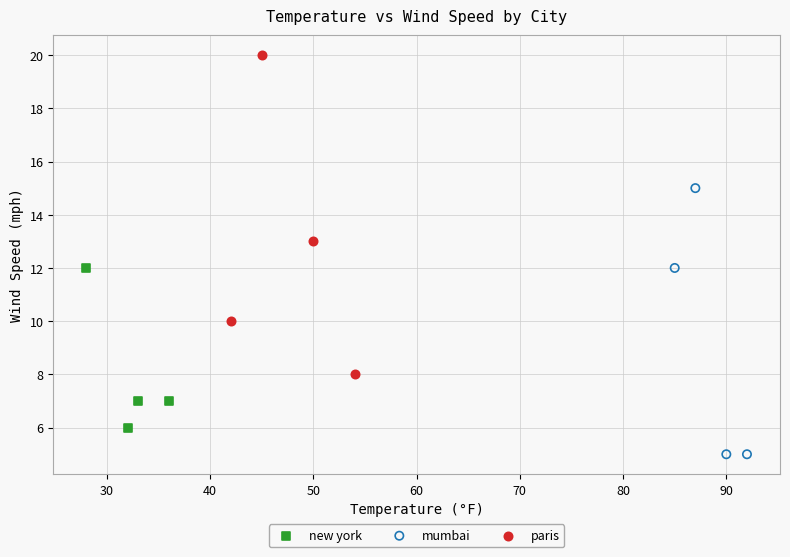

Which series reaches the minimum Y coordinate?

mumbai